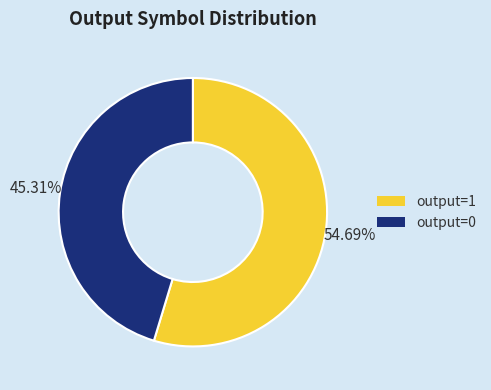

Between output=1 and output=0, which is larger?

output=1